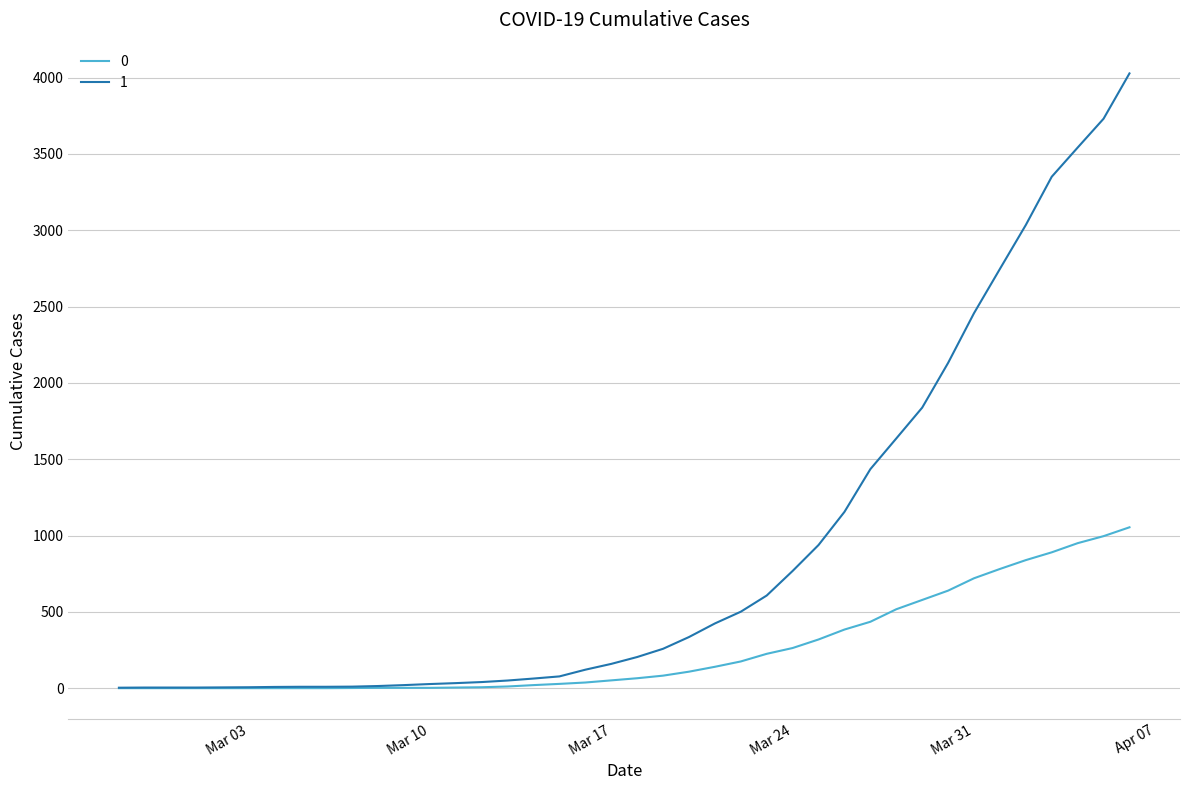

What is the maximum value shown in the chart?

4028